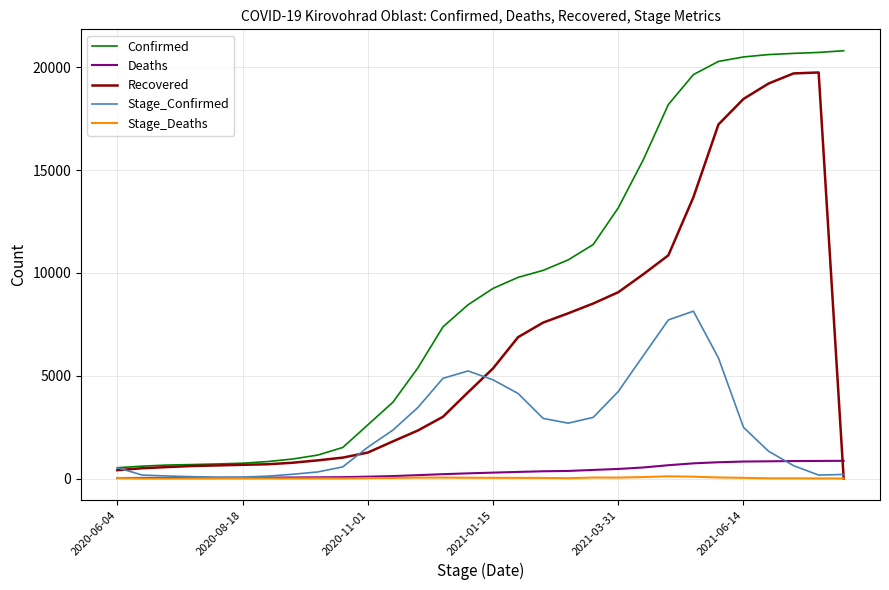

List the series in order of their peak value, lowest first.

Stage_Deaths, Deaths, Stage_Confirmed, Recovered, Confirmed